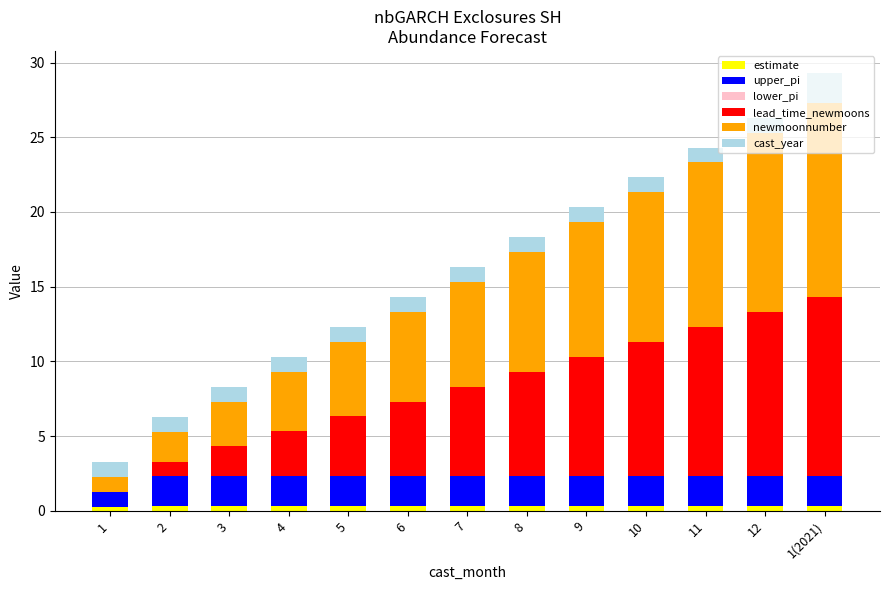

How many categories are shown in the chart?

13